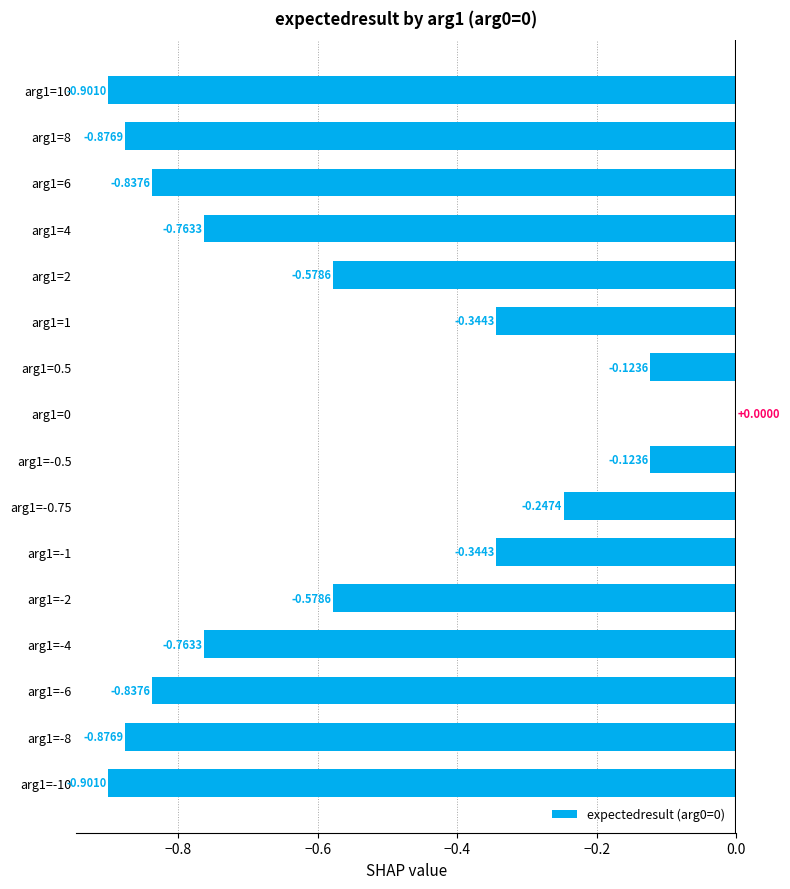

What is the sum of the values at arg1=1 and arg1=-1?

-0.7